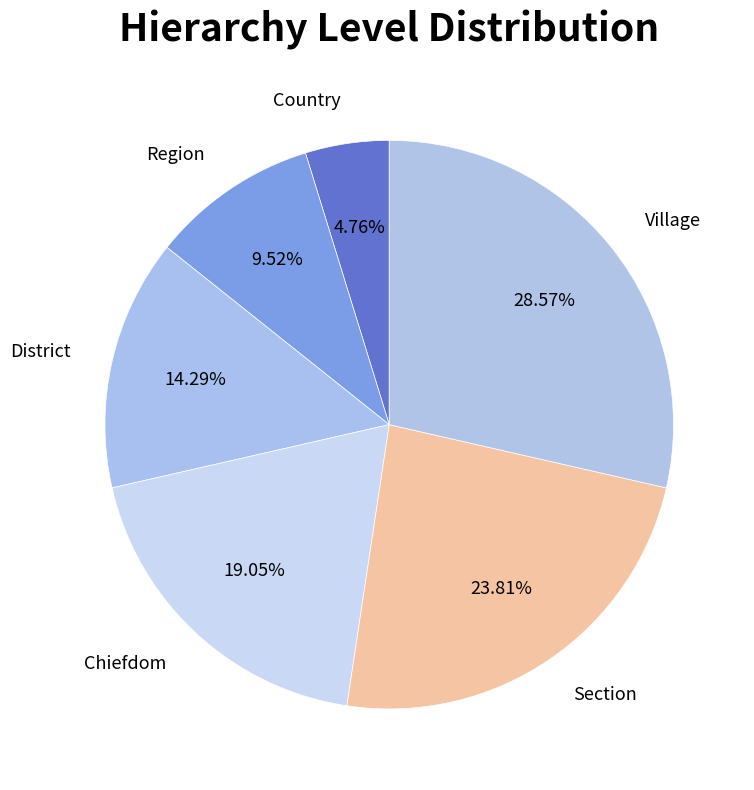

Is Region the majority of the pie?

No